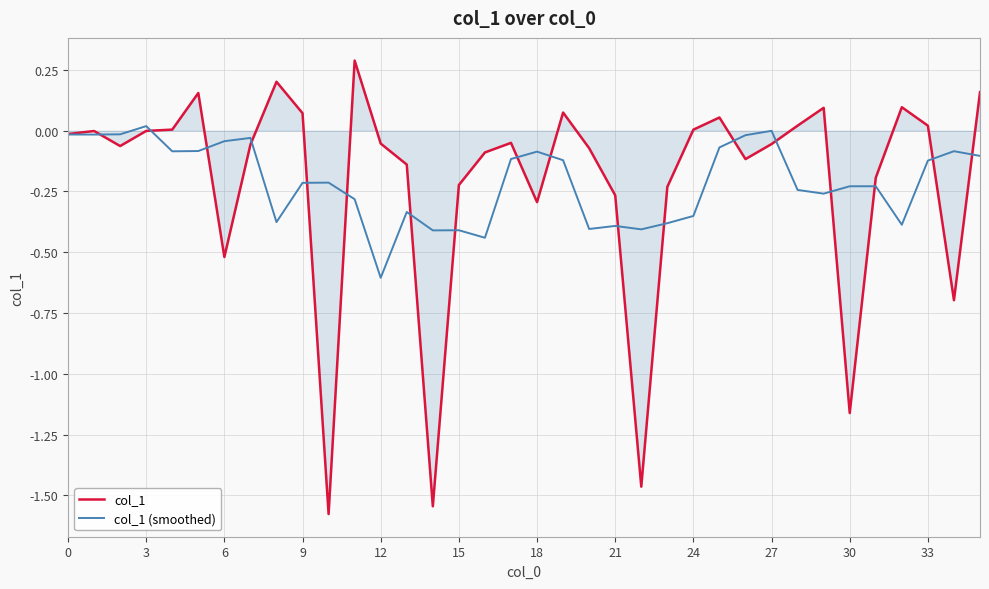

Rank the series by their maximum value, from highest to lowest.

col_1, col_1 (smoothed)